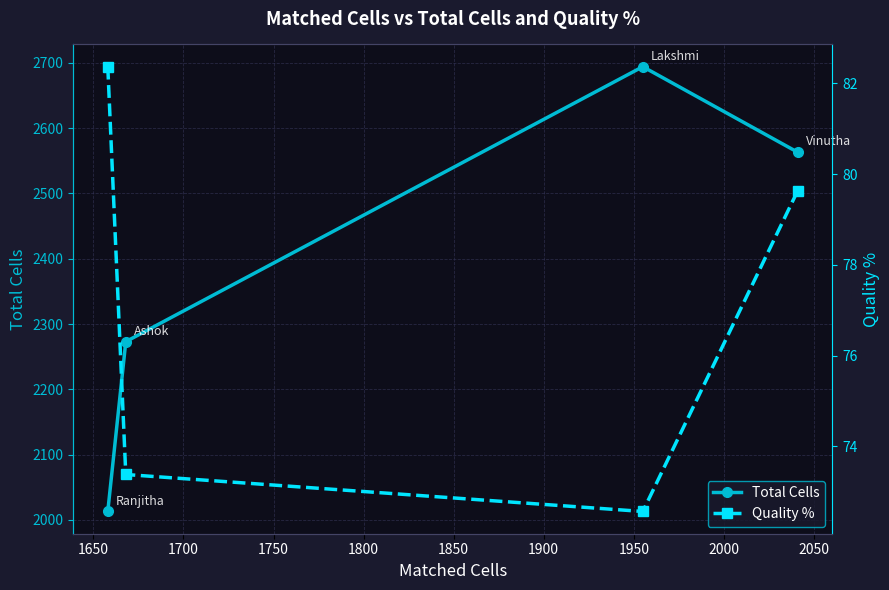

List the series in order of their overall mean, highest first.

Total Cells, Quality %